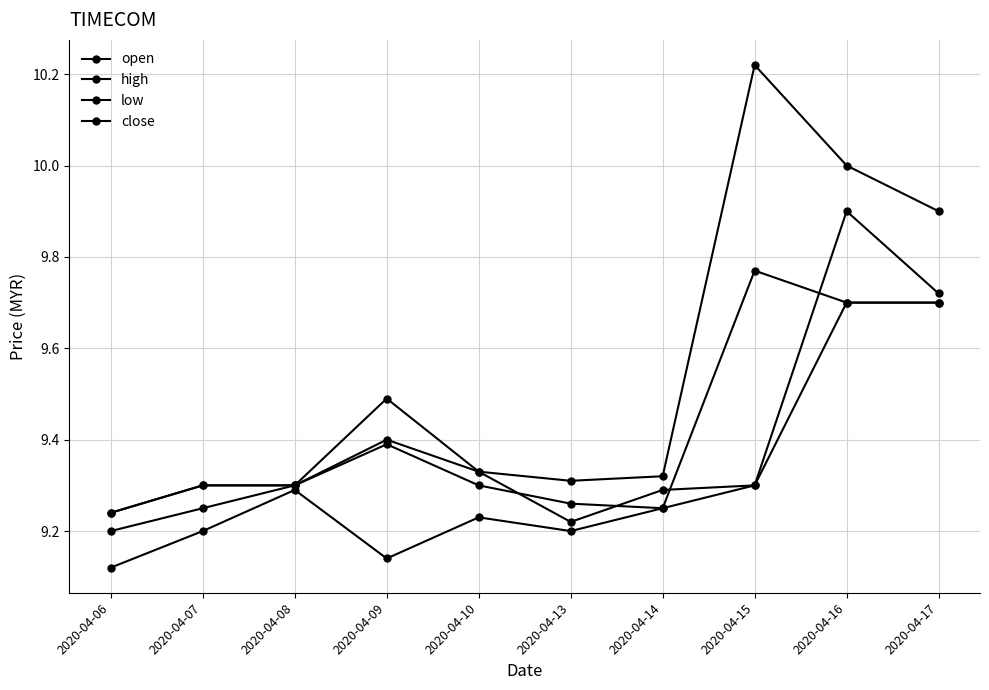

True or false: close has a value of 14.1 at 2020-04-14.

False